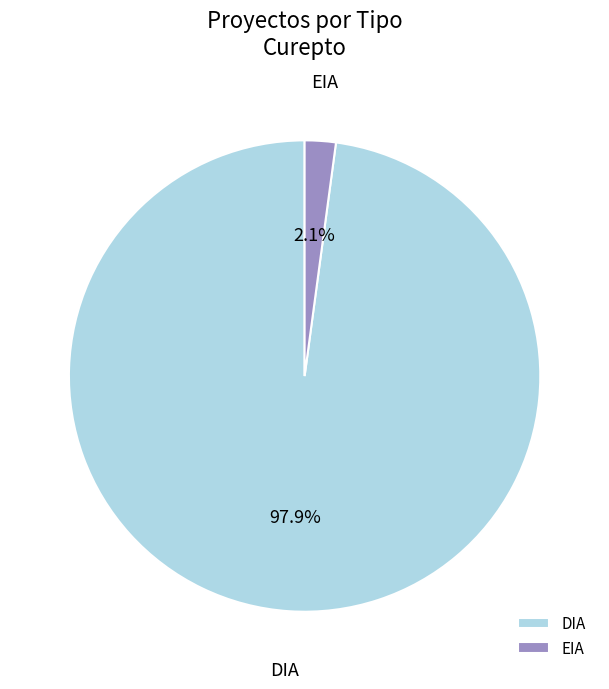

What percentage is NOT represented by DIA?

2.1%